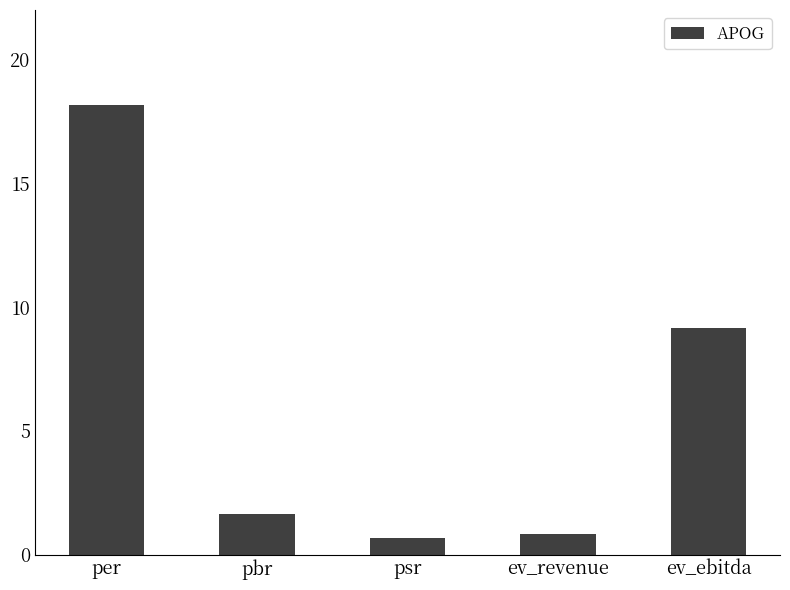

What is the ratio of the value at psr to the value at pbr?

0.4